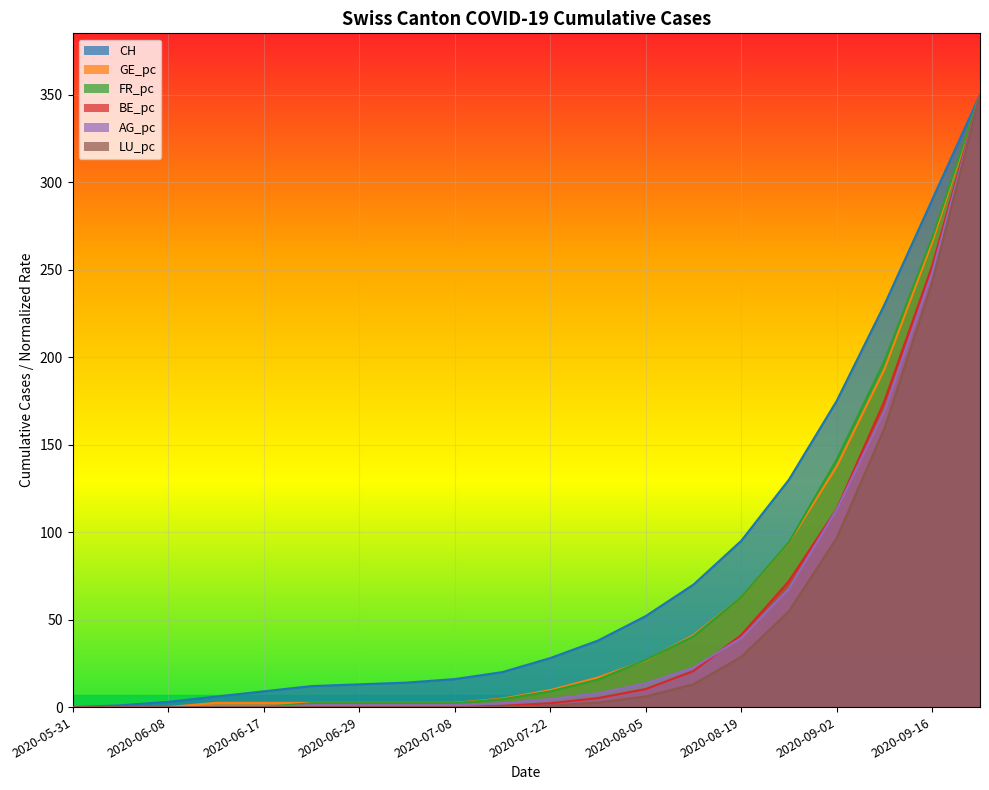

Is it true that LU_pc equals 337.2 at 2020-09-16?

False